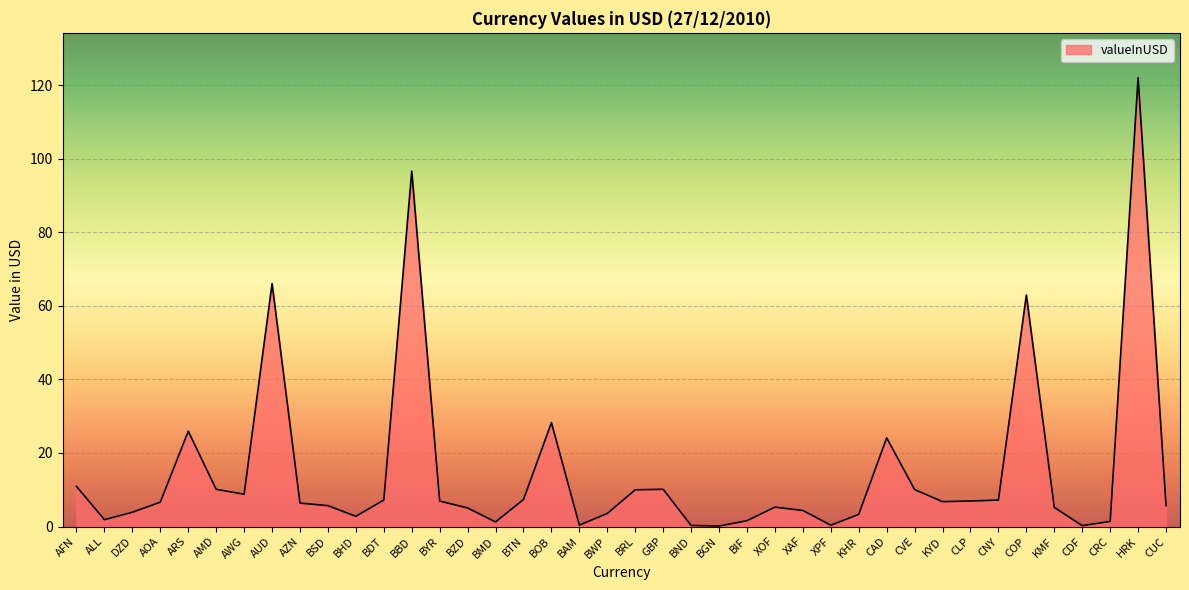

What is the maximum value shown in the chart?

122.0